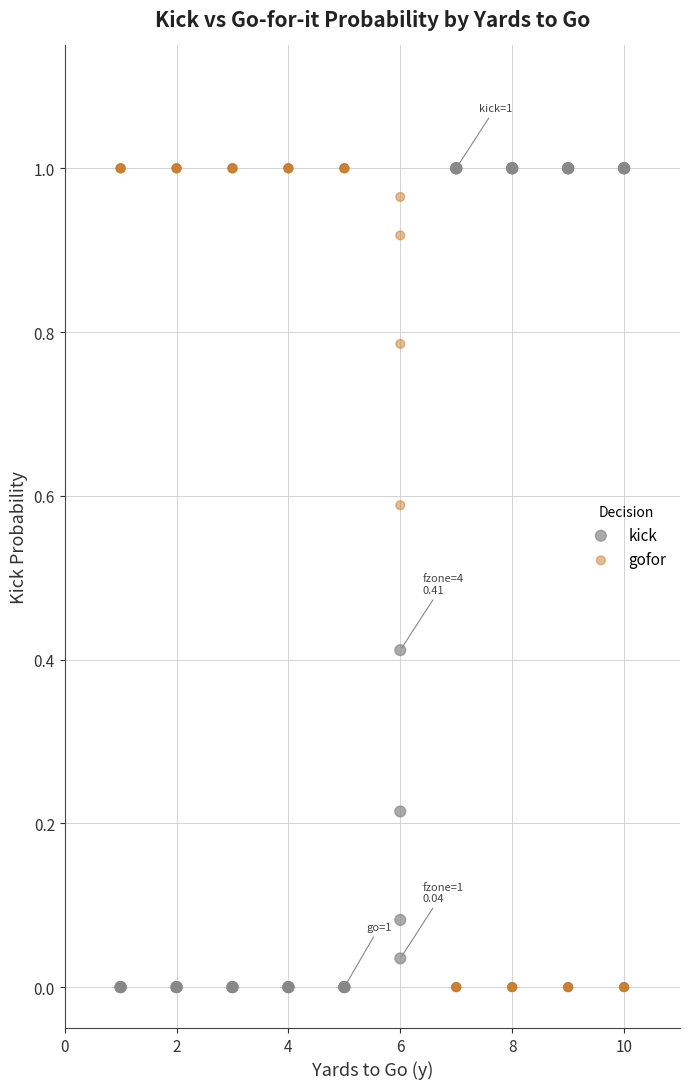

What is the X range (max minus min) for the scatter plot?

9.0